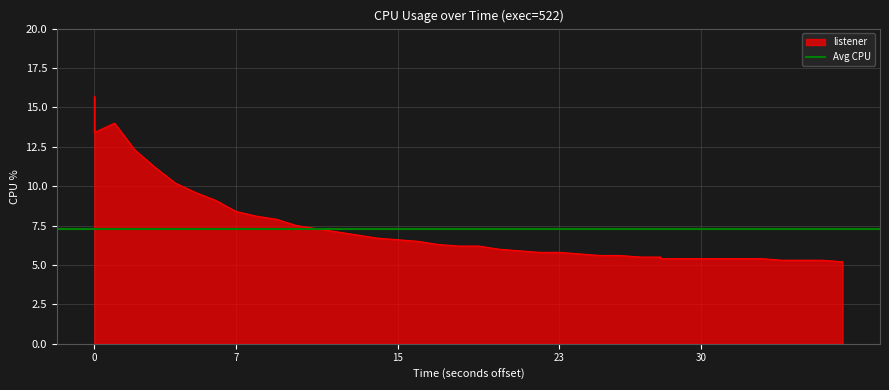

What is the minimum value shown in the chart?

5.2